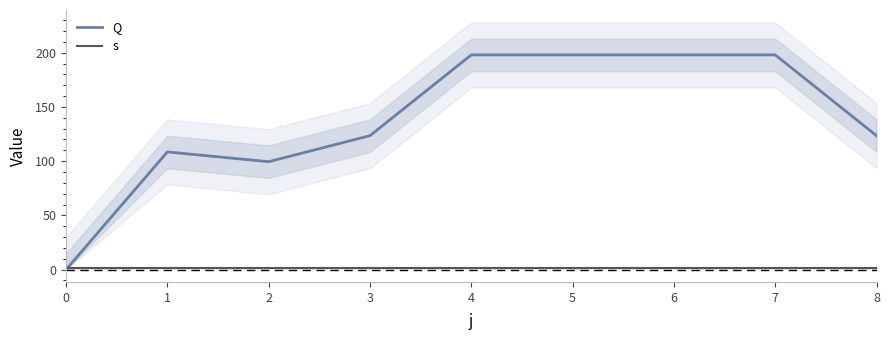

Reading left to right, transcribe all the data shown in this chart.

Q: 0=0.0	1=108.5	2=99.5	3=123.5	4=198.0	5=198.0	6=198.0	7=198.0	8=123.5
s: 0=1.0	1=1.0	2=1.0	3=1.0	4=1.0	5=1.0	6=1.0	7=1.0	8=1.0